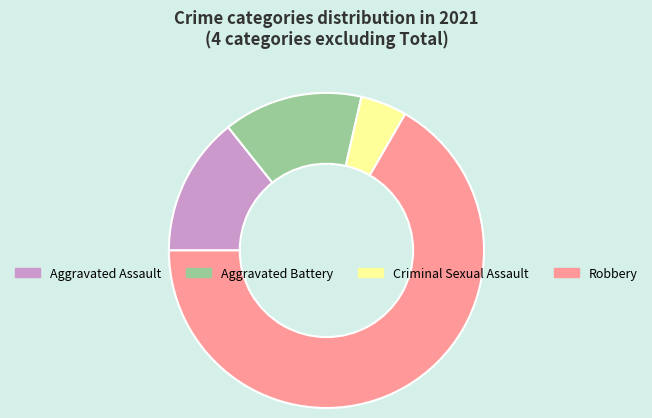

Count the number of slices in the pie.

4